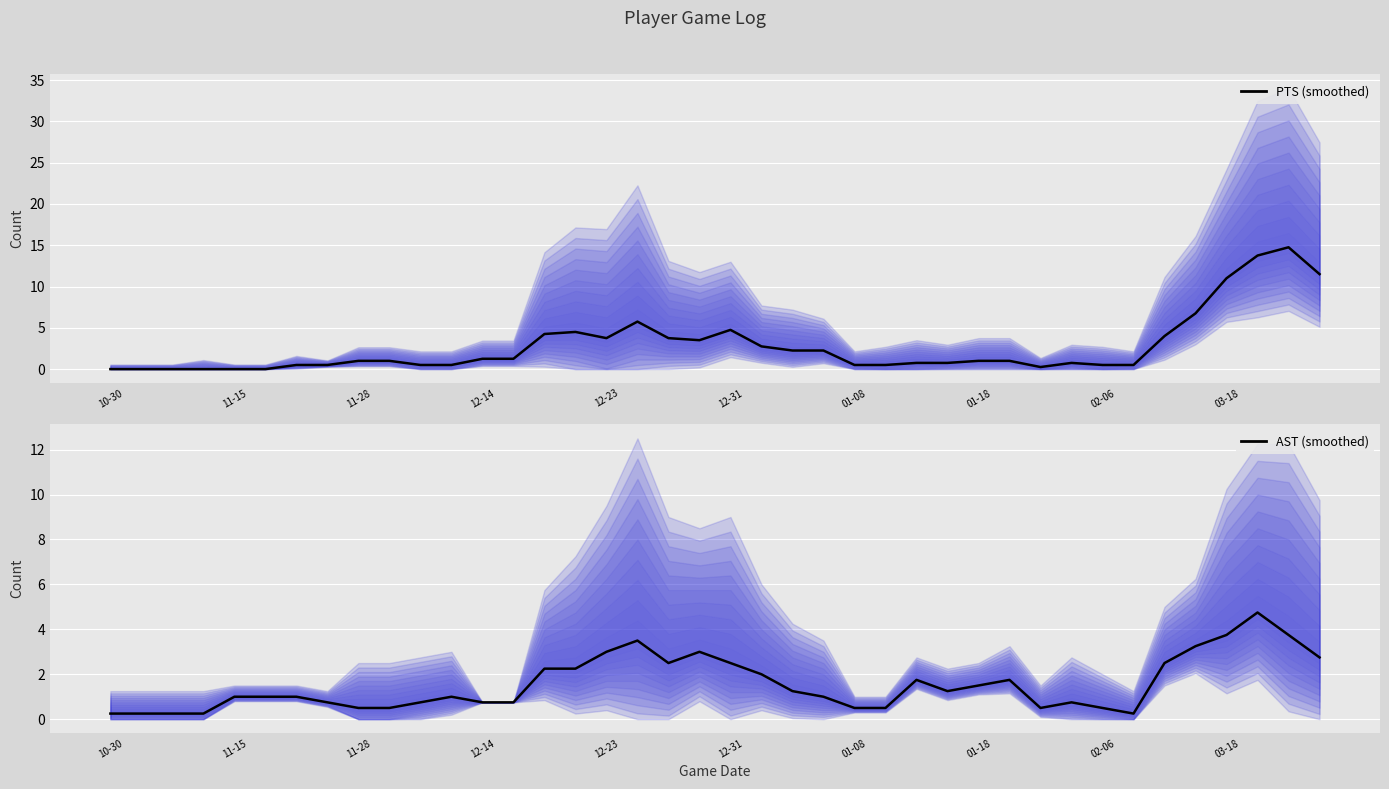

The value of AST (smoothed) at 30 is 0.7. True or false?

False